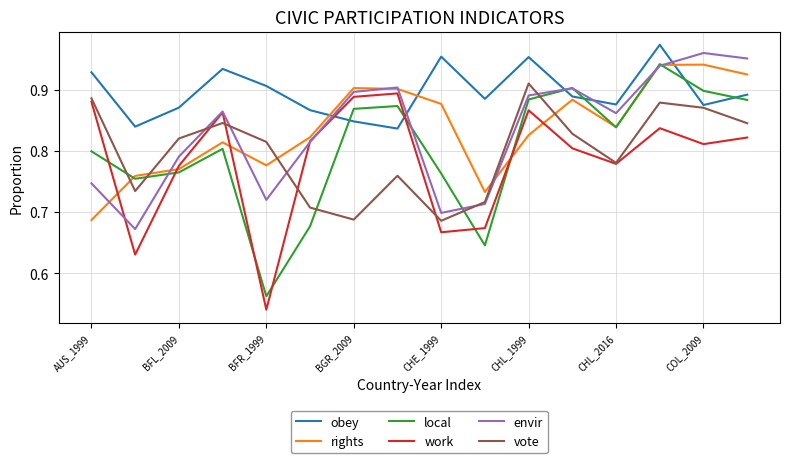

Which series has the largest total across all categories?

obey